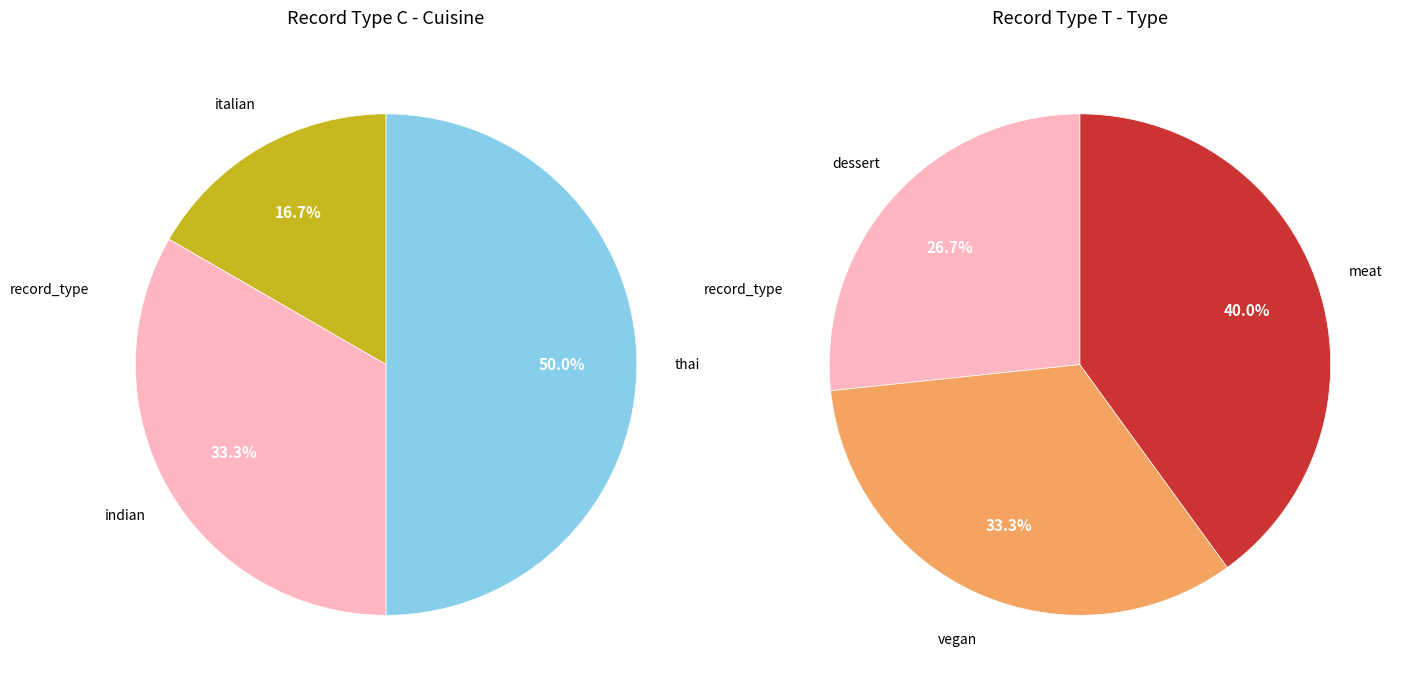

To the nearest percent, what portion does 0 represent?

27%